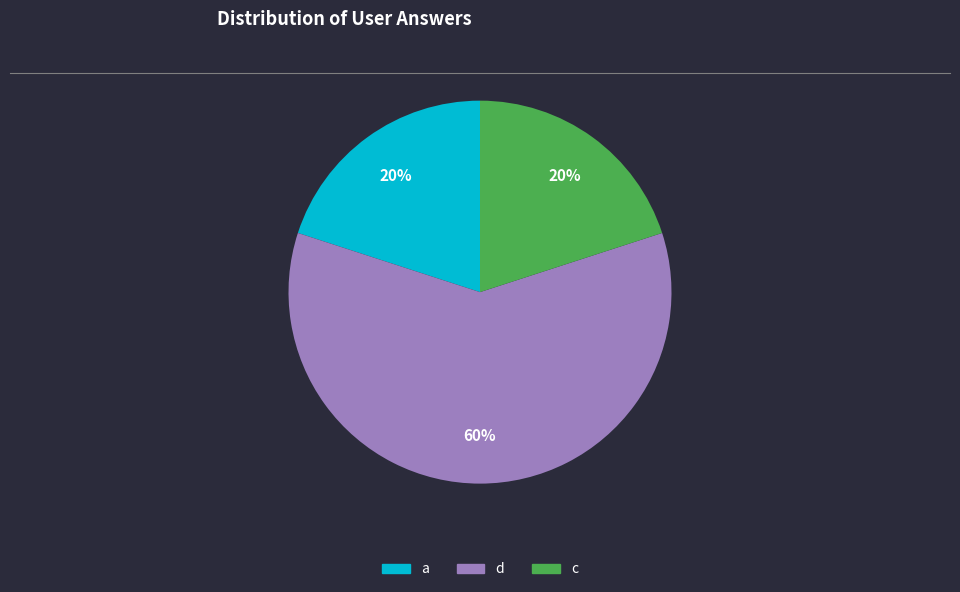

Approximately how many times larger is the value at c compared to d?

0.3